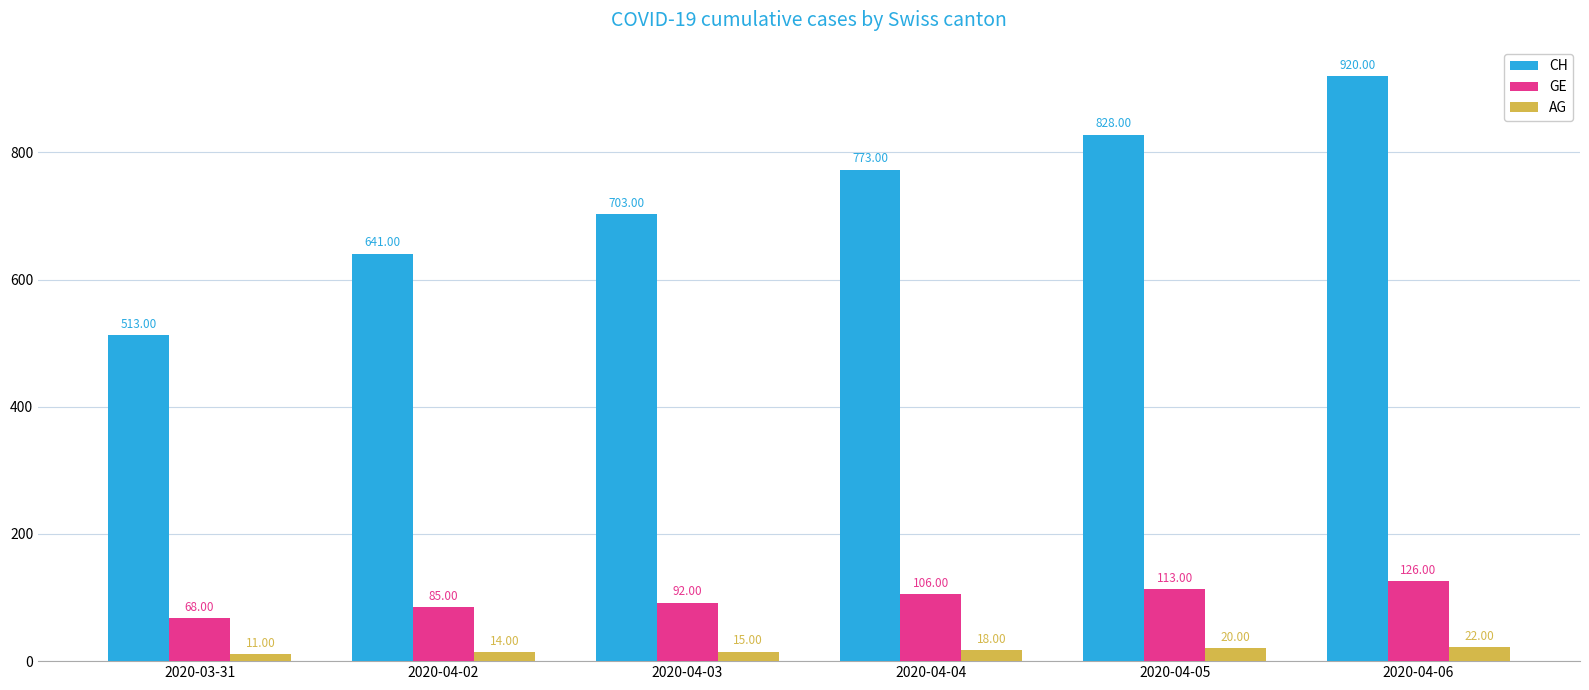

How many series are shown in this chart?

3